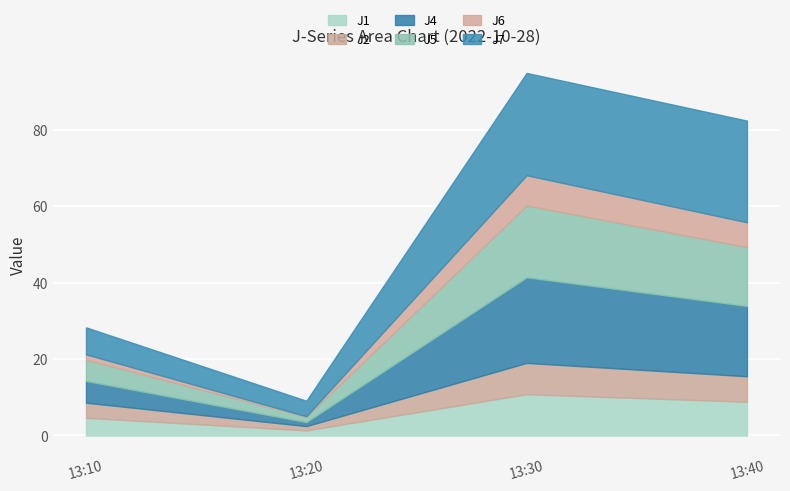

Reading left to right, extract all data points from this chart.

J1: 13:10=4.6	13:20=1.3	13:30=10.8	13:40=8.8
J2: 13:10=3.9	13:20=1.1	13:30=8.2	13:40=6.7
J4: 13:10=5.7	13:20=1.1	13:30=22.4	13:40=18.4
J5: 13:10=5.6	13:20=1.4	13:30=18.8	13:40=15.4
J6: 13:10=1.4	13:20=0.2	13:30=7.9	13:40=6.5
J7: 13:10=7.1	13:20=4.0	13:30=26.8	13:40=26.6